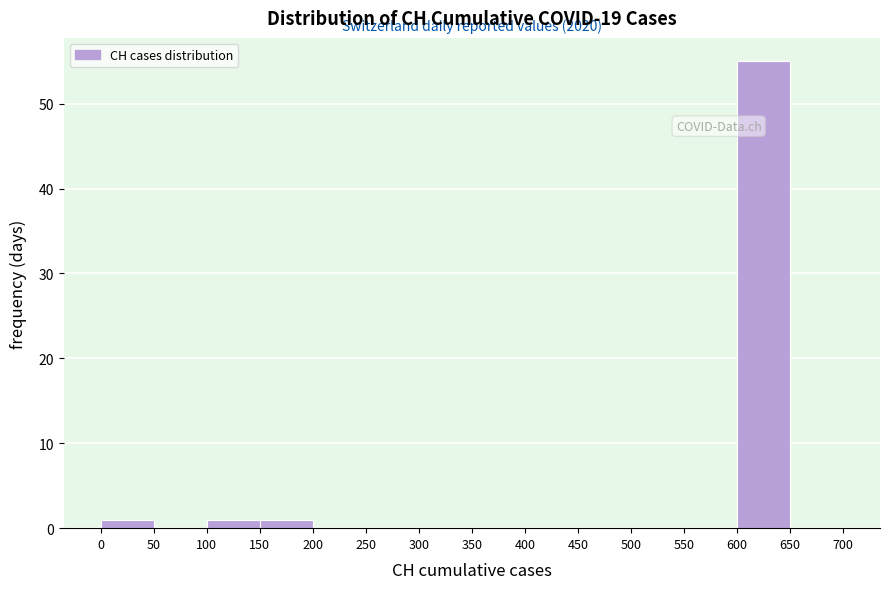

Over which range of the x-axis is the bar tallest?

600 to 650